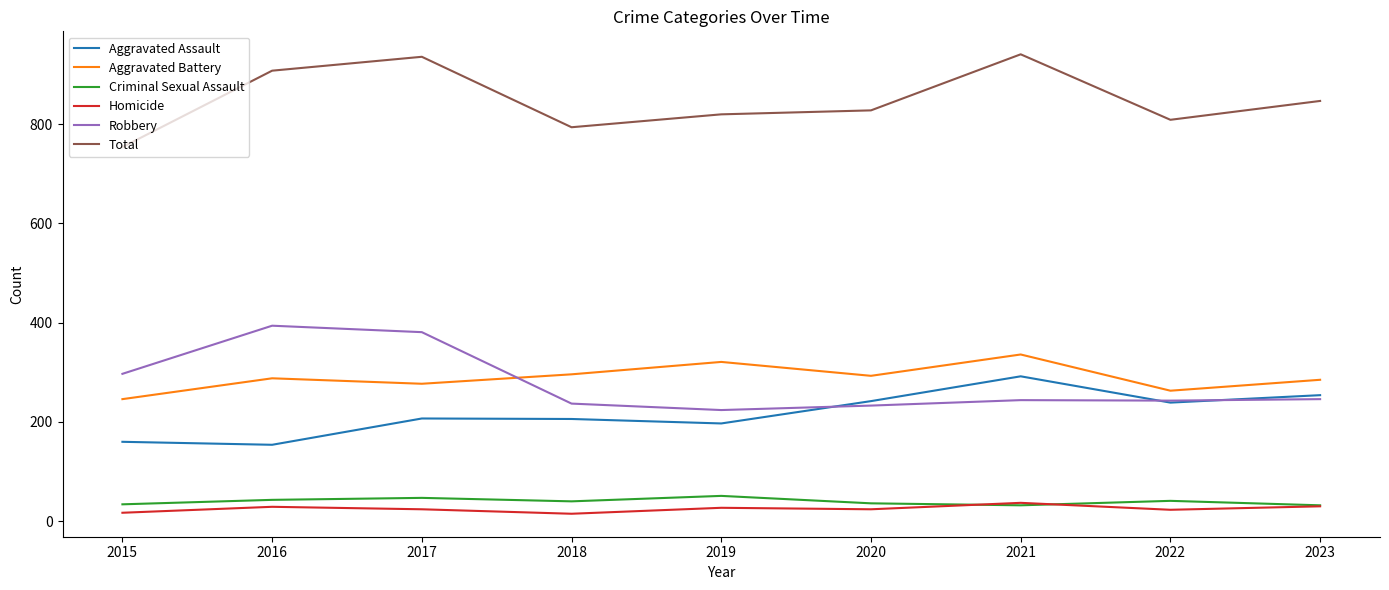

The Aggravated Battery series shows 296 at 2018. True or false?

True